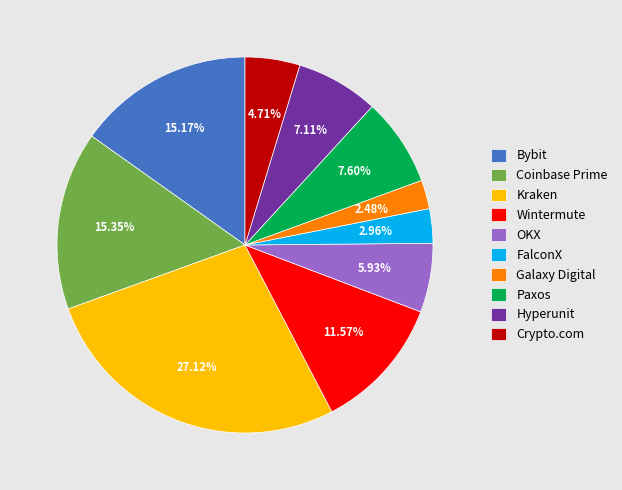

To the nearest percent, what portion does Bybit represent?

15%